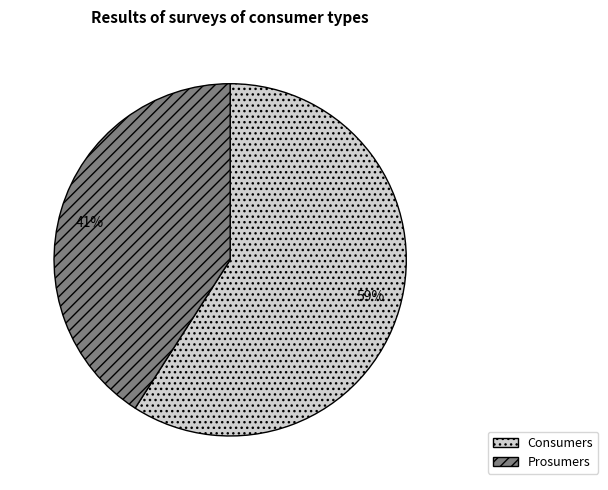

To the nearest percent, what is the average slice percentage?

50%